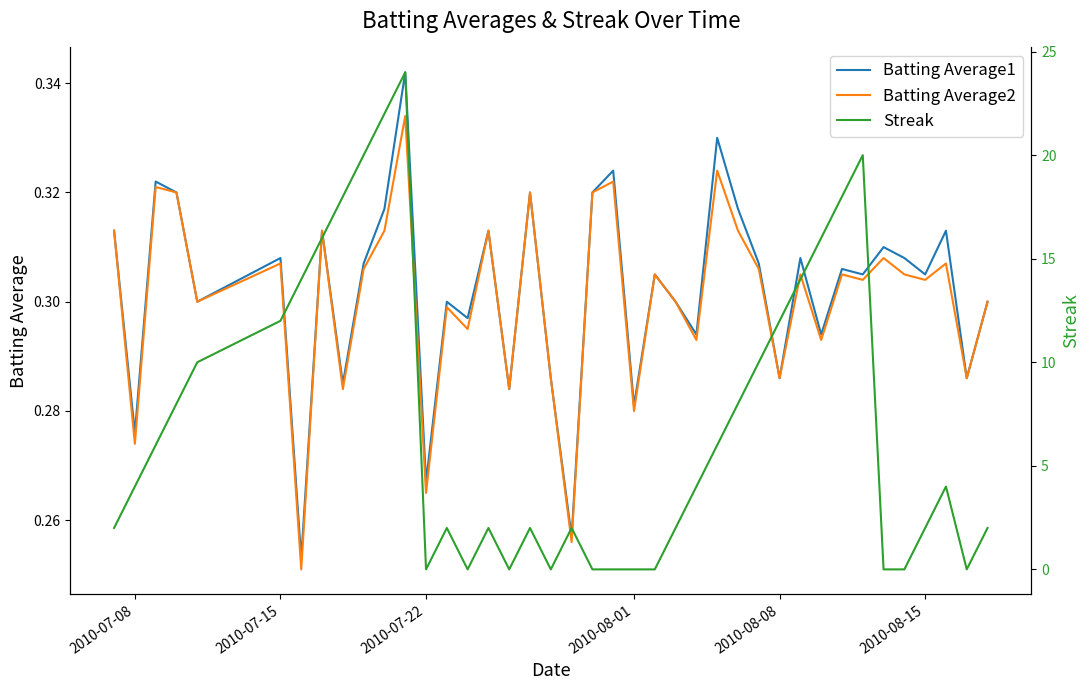

How many categories are shown in the chart?

40